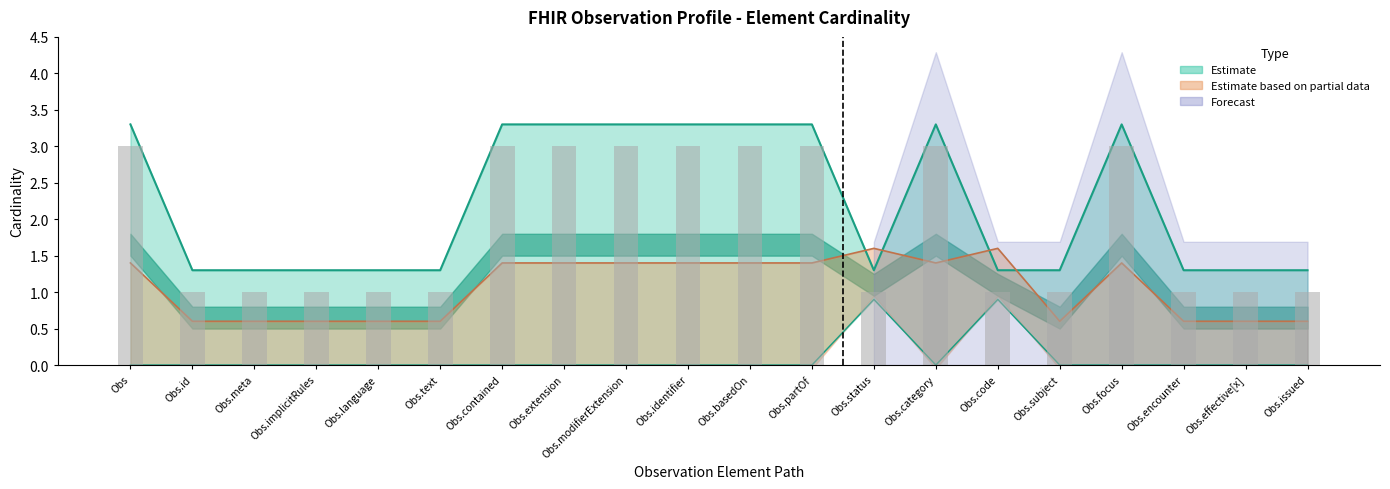

The min_values series shows 0.0 at Obs.basedOn. True or false?

True